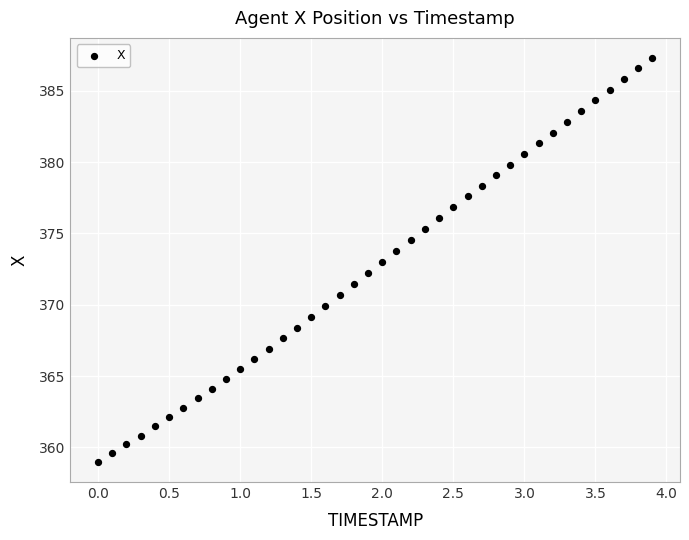

What is the range of Y values (max minus min)?

28.3